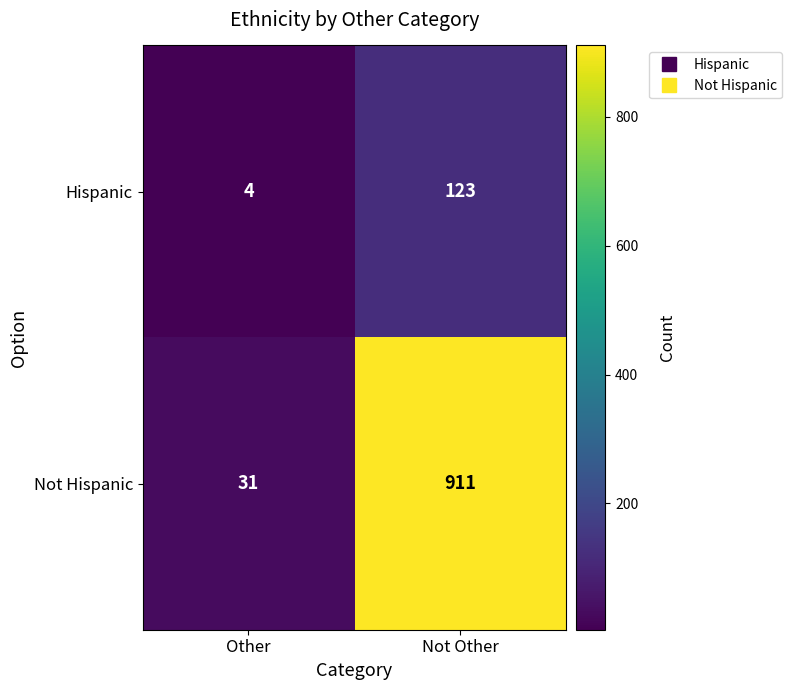

Reading left to right, extract all data points from this chart.

Hispanic: 4	123
Not Hispanic: 31	911